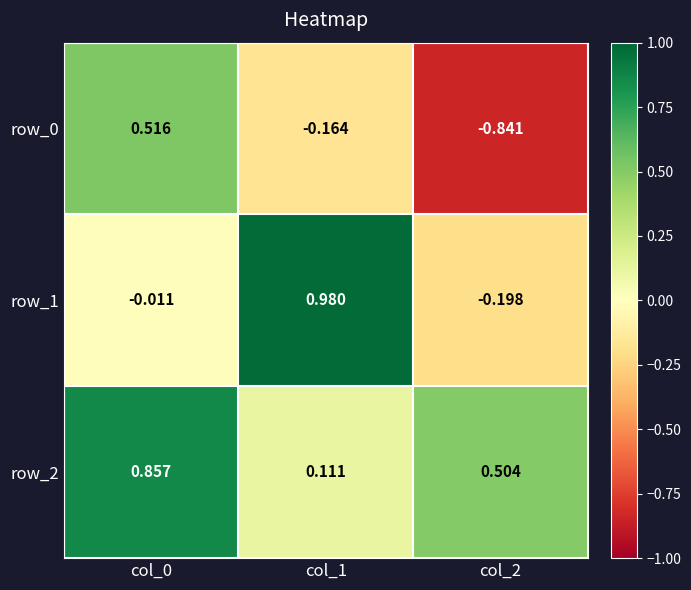

Is the value of row_0 at col_0 greater than the value of row_2 at col_1?

Yes